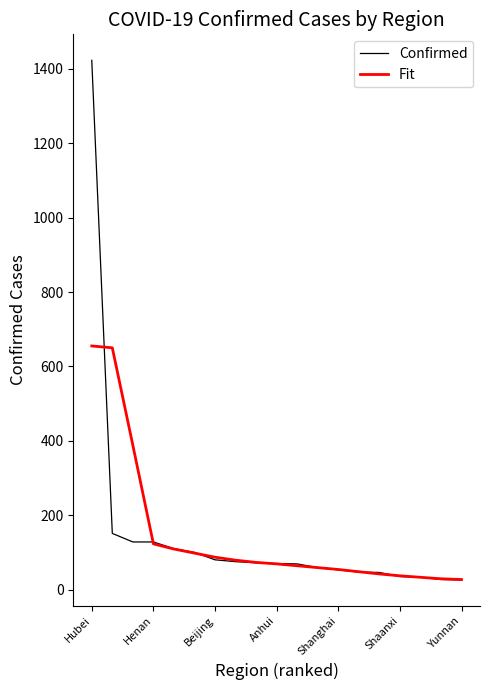

What is the sum of all Confirmed values?

2732